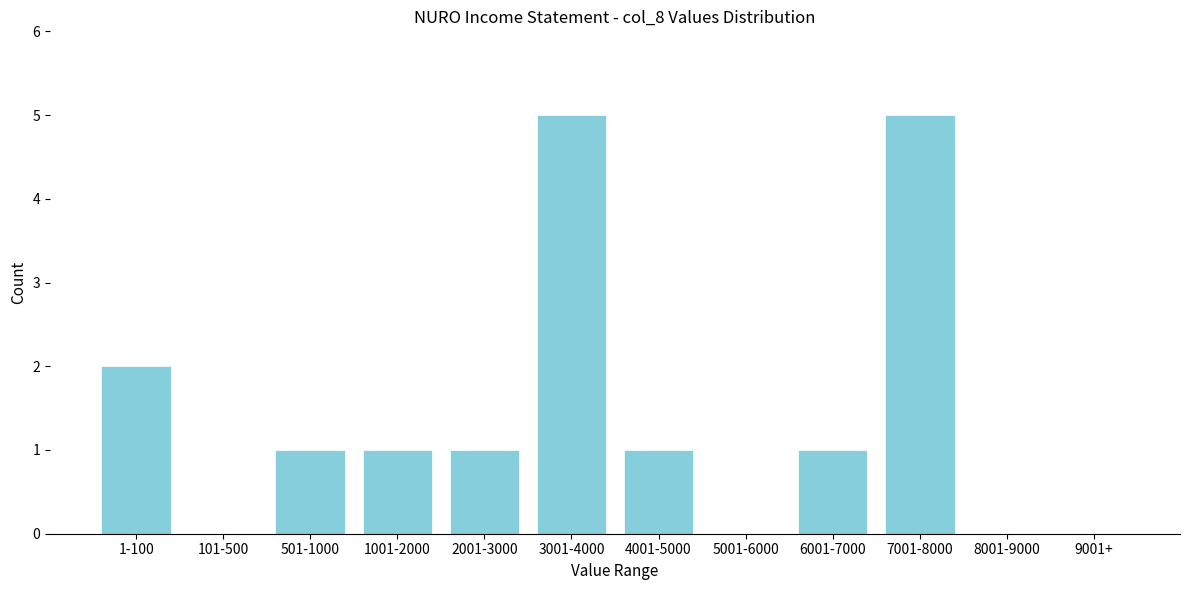

Reading left to right, what are all the values shown in this chart?

1-100=2	101-500=0	501-1000=1	1001-2000=1	2001-3000=1	3001-4000=5	4001-5000=1	5001-6000=0	6001-7000=1	7001-8000=5	8001-9000=0	9001+=0